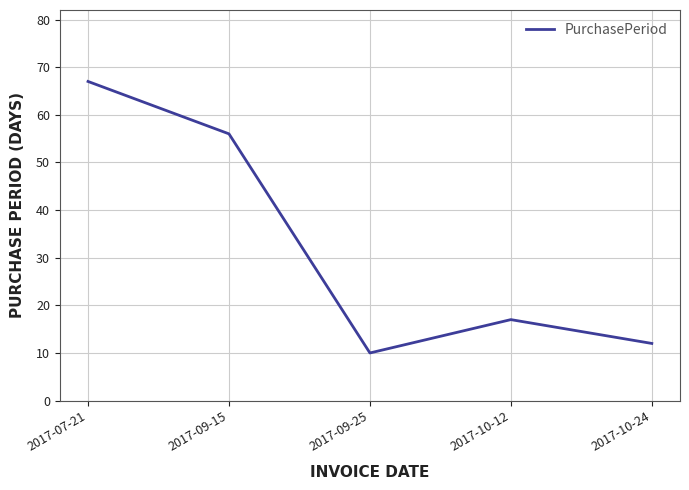

Where is the first local minimum?

2017-09-25